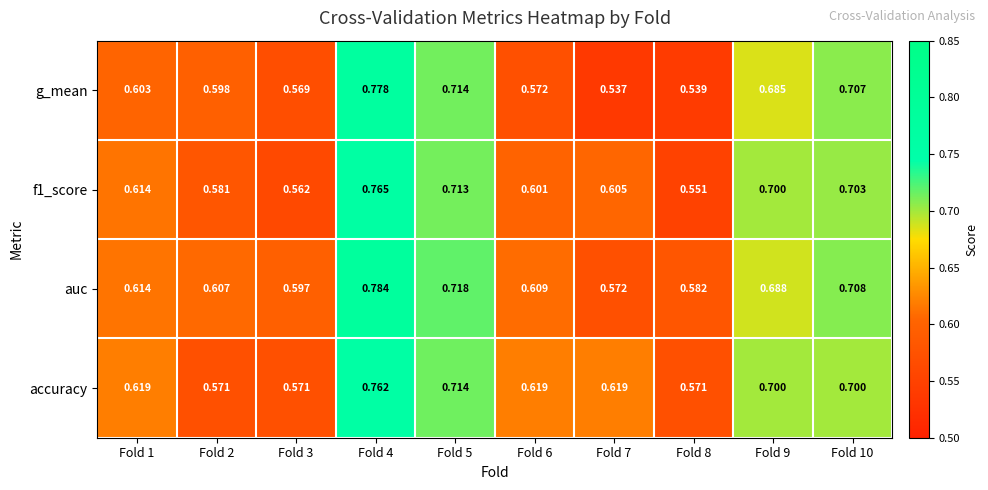

Rank the series by their average value, from lowest to highest.

g_mean, f1_score, accuracy, auc